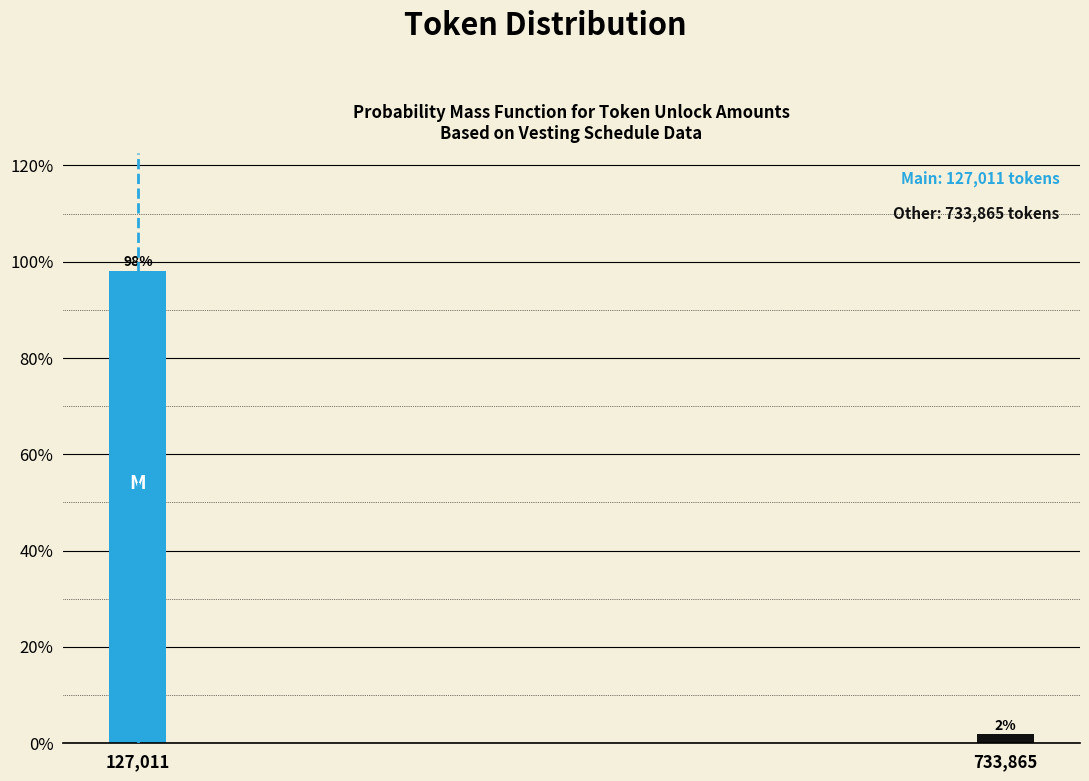

What is the sum of the values at 127,011 and 733,865?

100.0